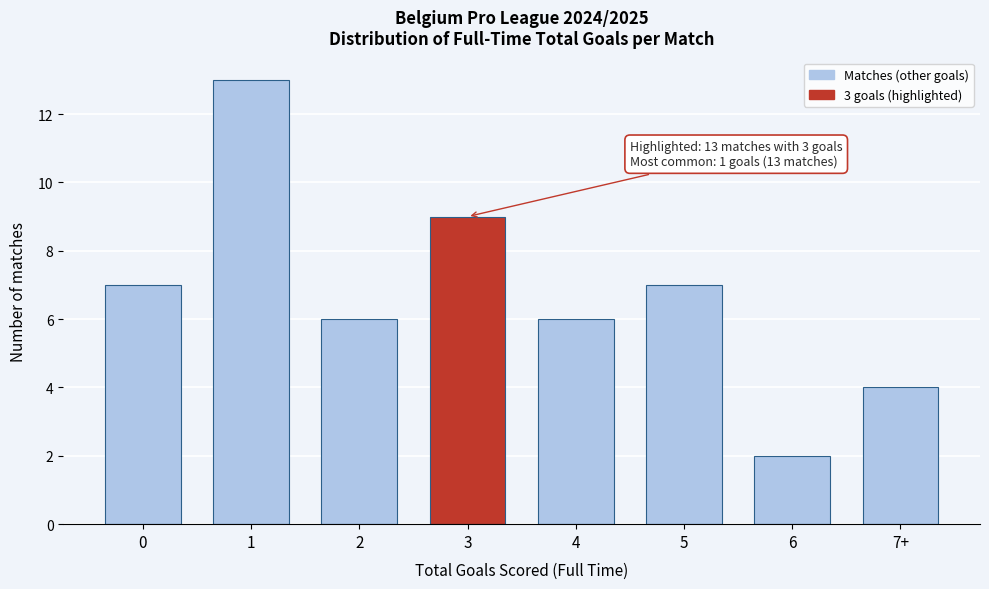

Reading right to left, list all the values displayed in this chart.

4	2	7	6	9	6	13	7